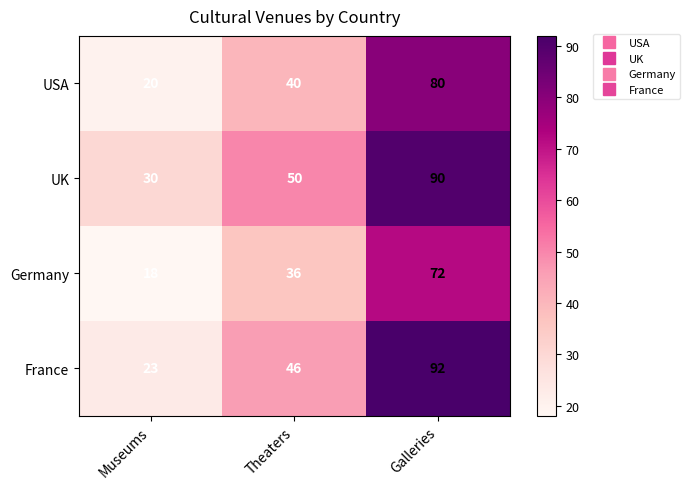

What is the lowest value of the France series?

23